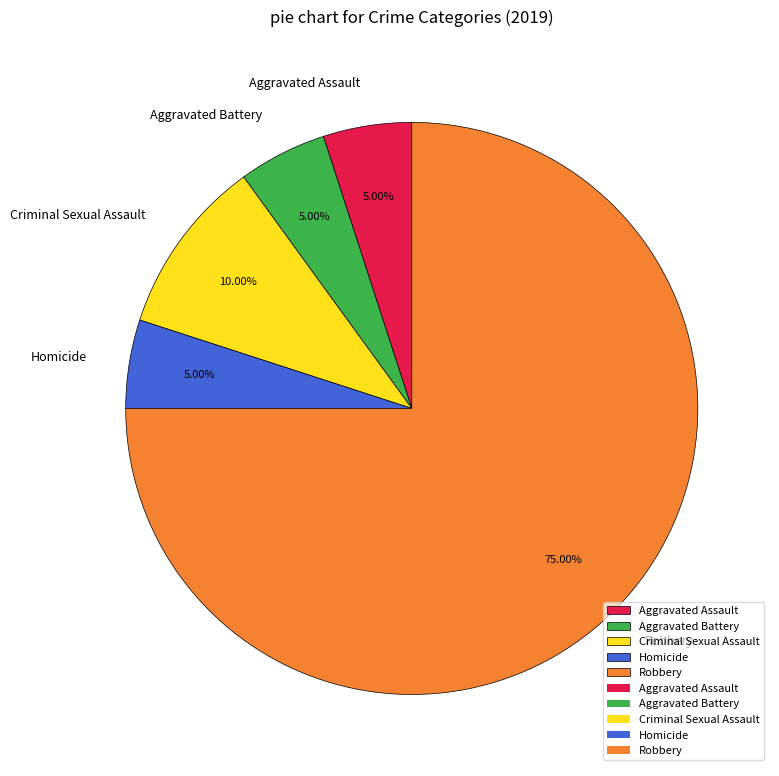

To the nearest percent, what is the combined percentage of Robbery and Homicide?

80%